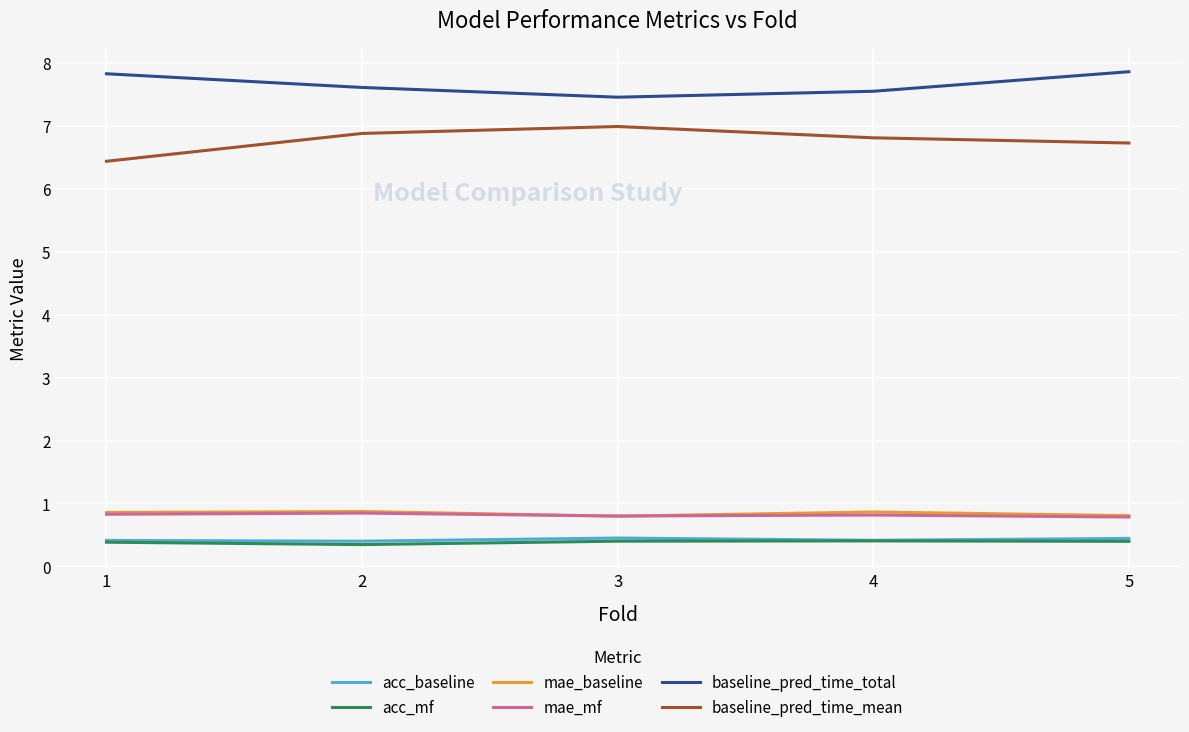

True or false: mae_baseline has a value of 1.6 at 2.

False